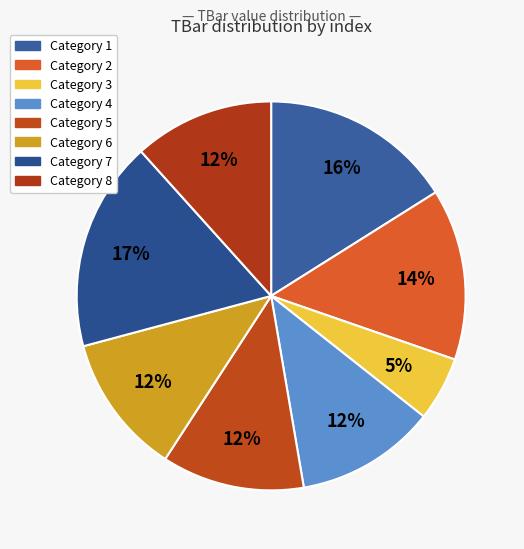

Which category has the smallest portion of the pie?

3